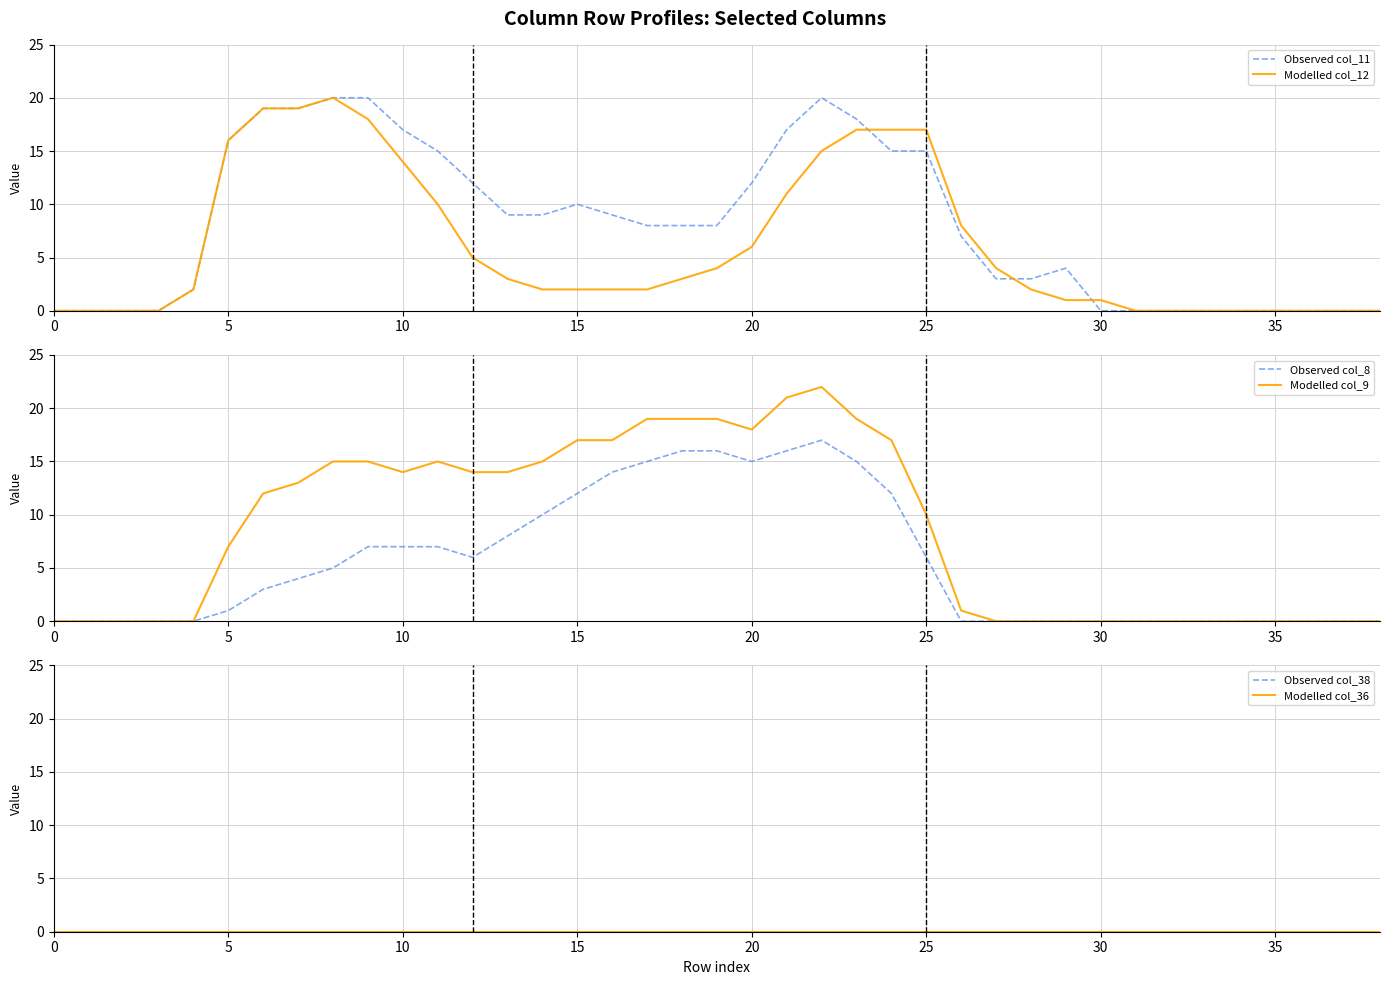

What is the average value of the Modelled col_9 series?

9